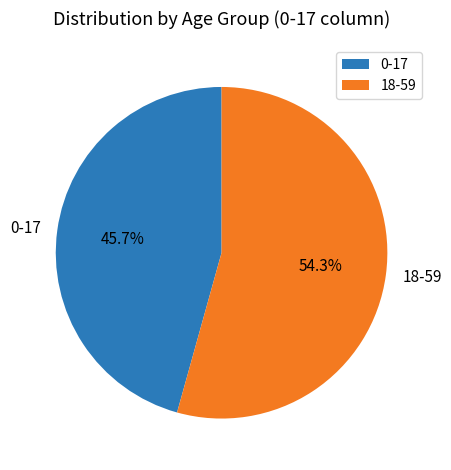

Which slice represents more than half of the pie?

18-59